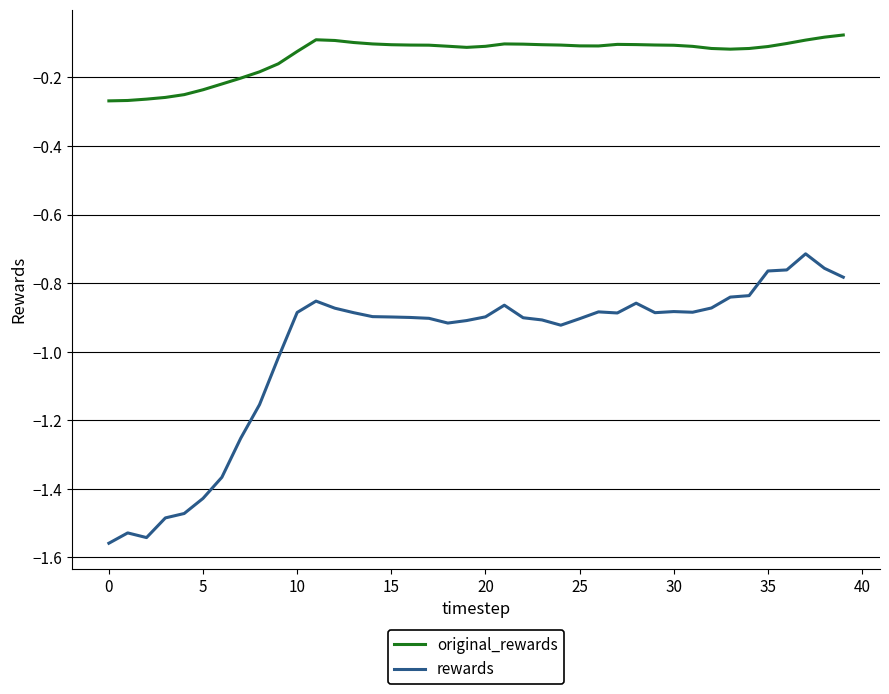

Rank the series by their maximum value, from highest to lowest.

original_rewards, rewards